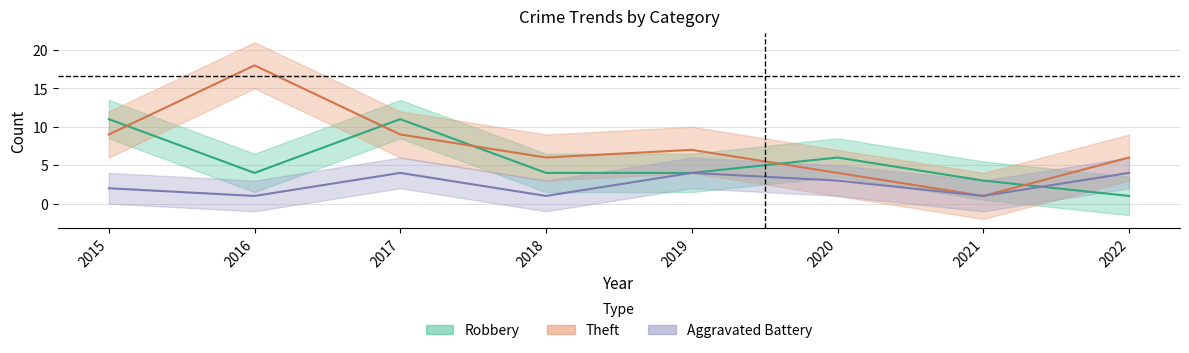

How many interior local peaks does the Aggravated Battery series have?

2